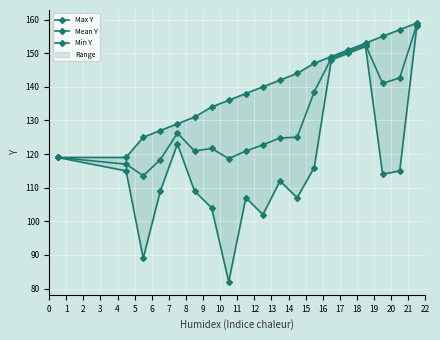

List the series in order of their overall mean, highest first.

Max Y, Mean Y, Min Y